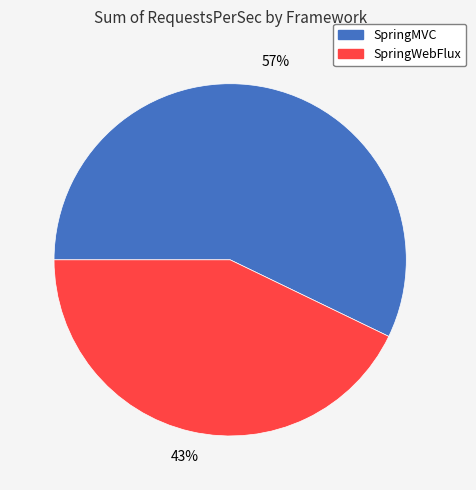

To the nearest percent, what portion does SpringMVC represent?

57%